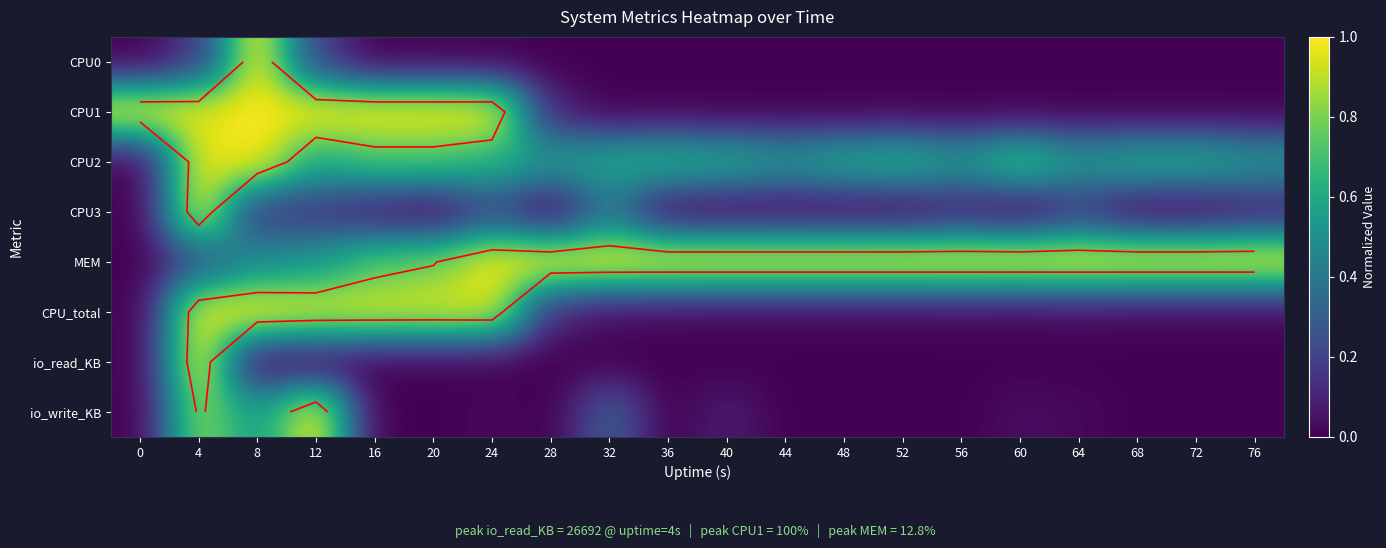

How many values in CPU0 are above zero?

3